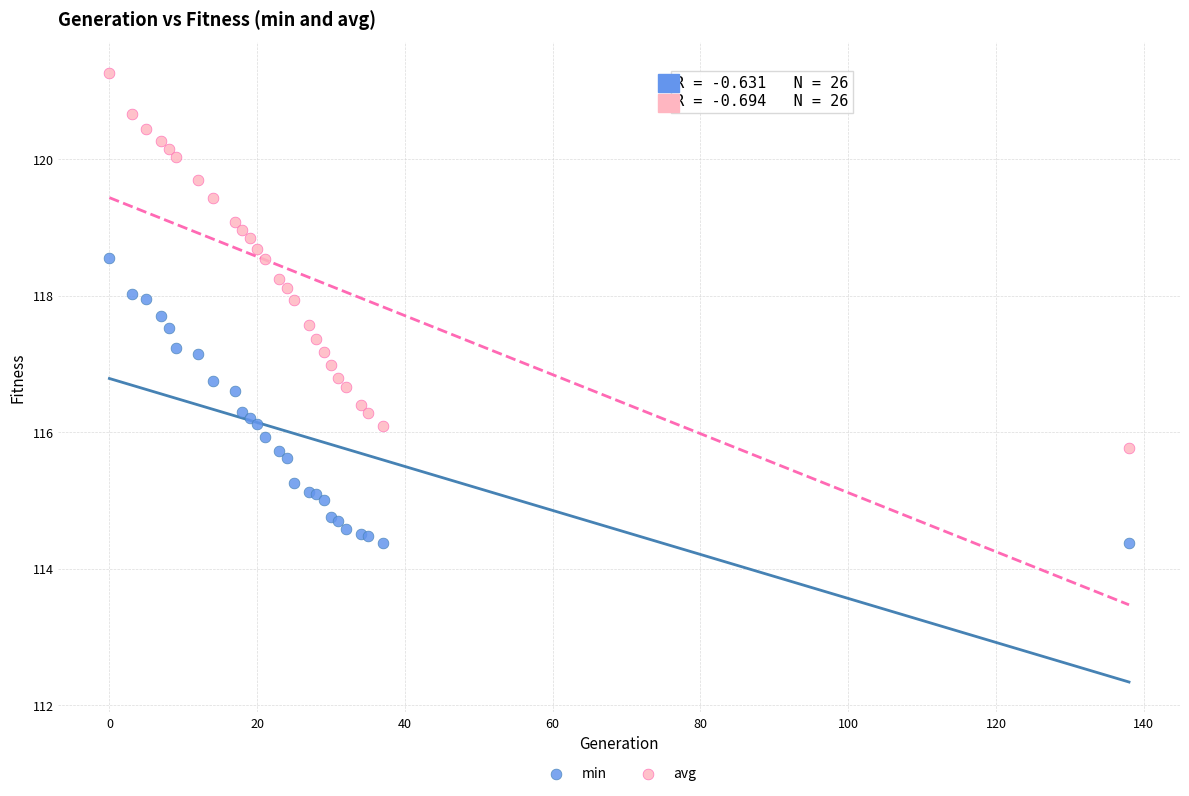

Which series reaches the minimum Y coordinate?

min